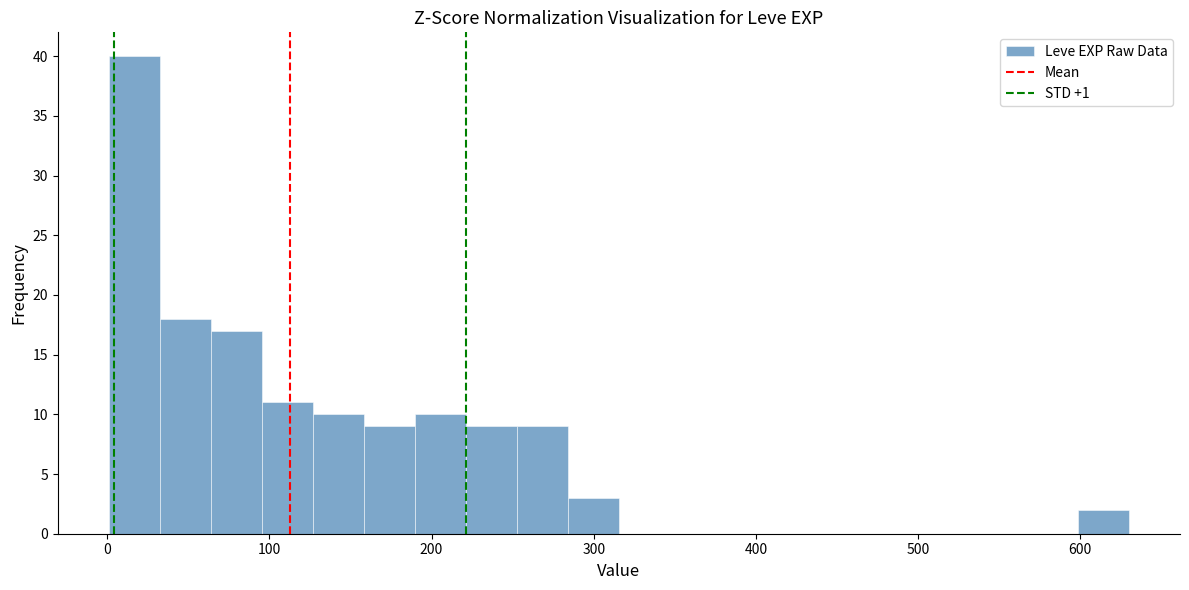

Around what value on the x-axis is the tallest bar? Give the approximate position of its centre, as read against the axis.

20